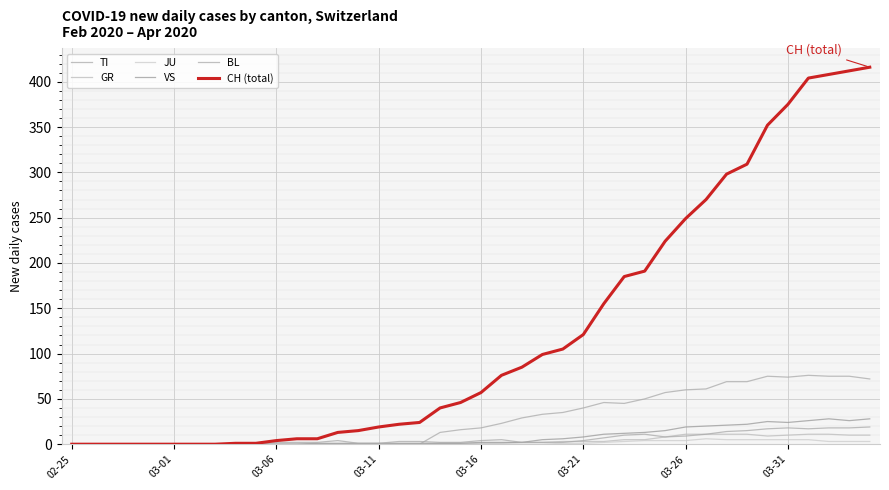

Does the chart have visible grid lines?

Yes